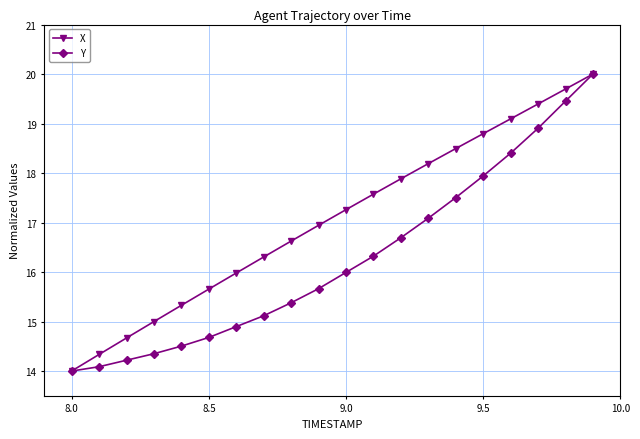

Which series has the largest total across all categories?

X